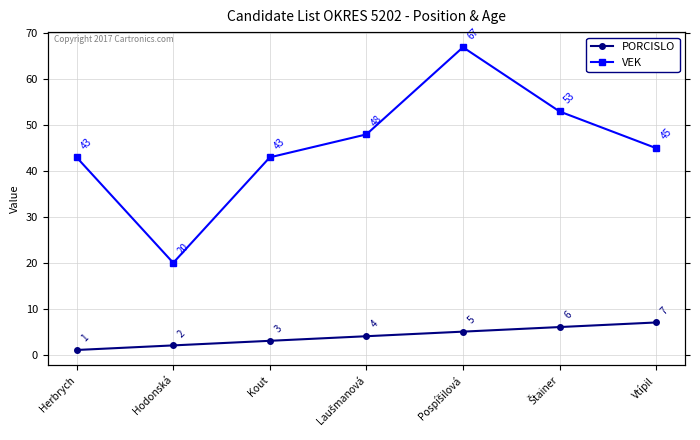

Which has a higher value, Kout or Vtípil?

Vtípil